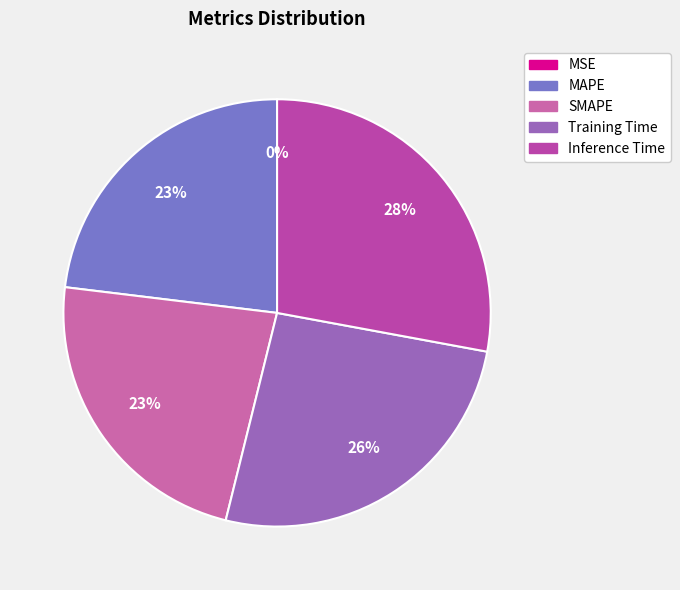

What is the smallest slice in the pie chart?

MSE